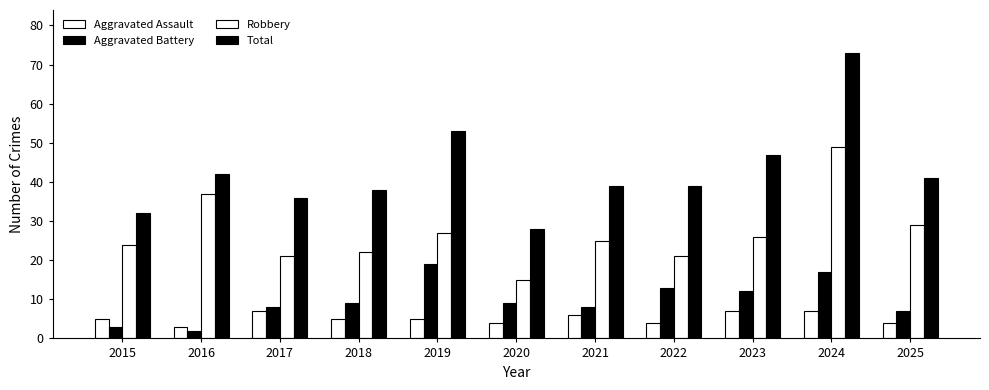

What is the difference between the highest and lowest values at 2022?

35